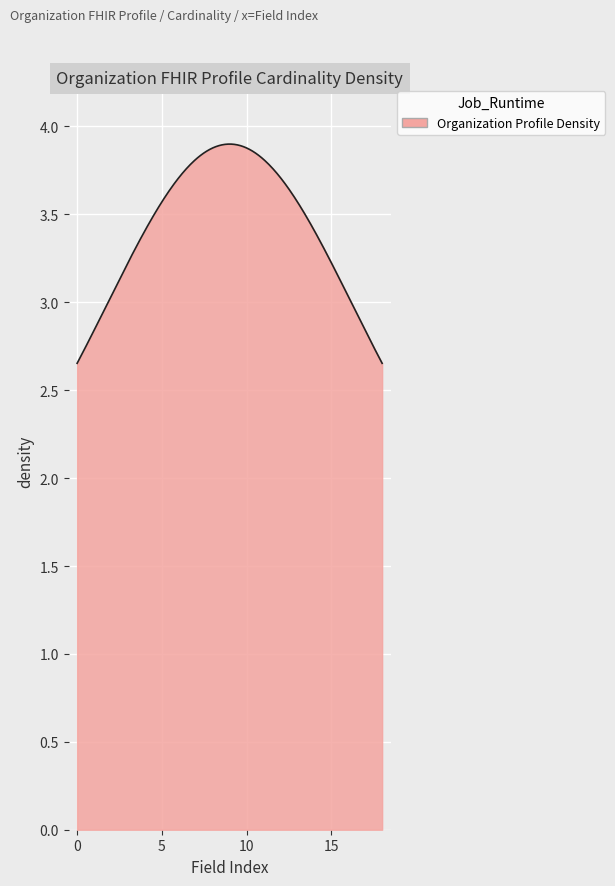

What is the difference between the maximum and minimum values?

1.2